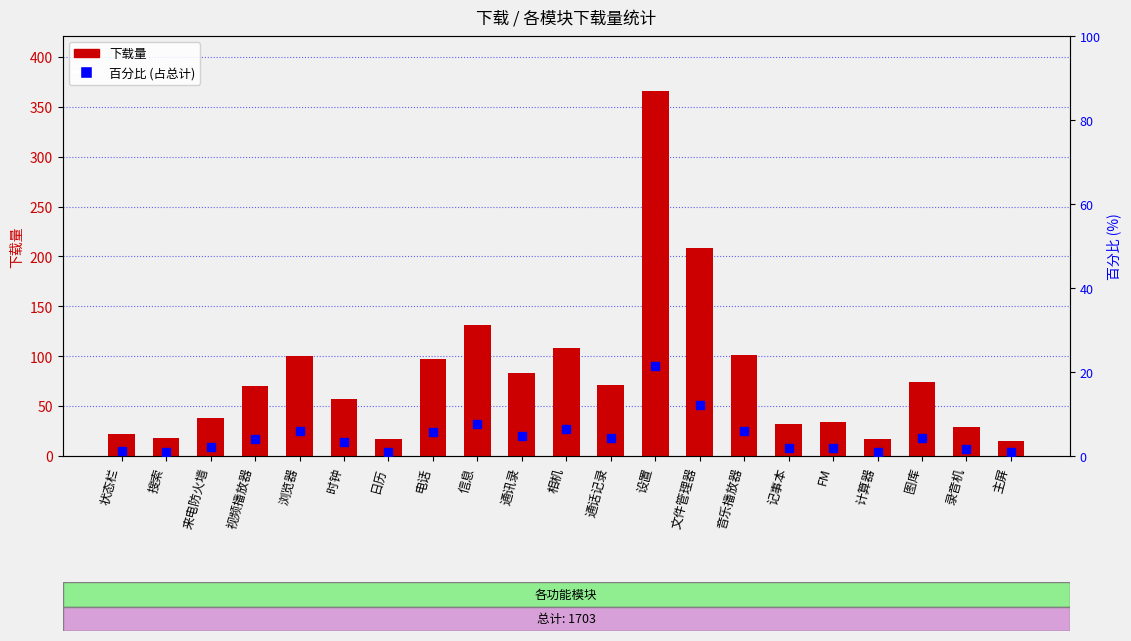

Is it true that 百分比 (占总计) equals 1.0 at 计算器?

True